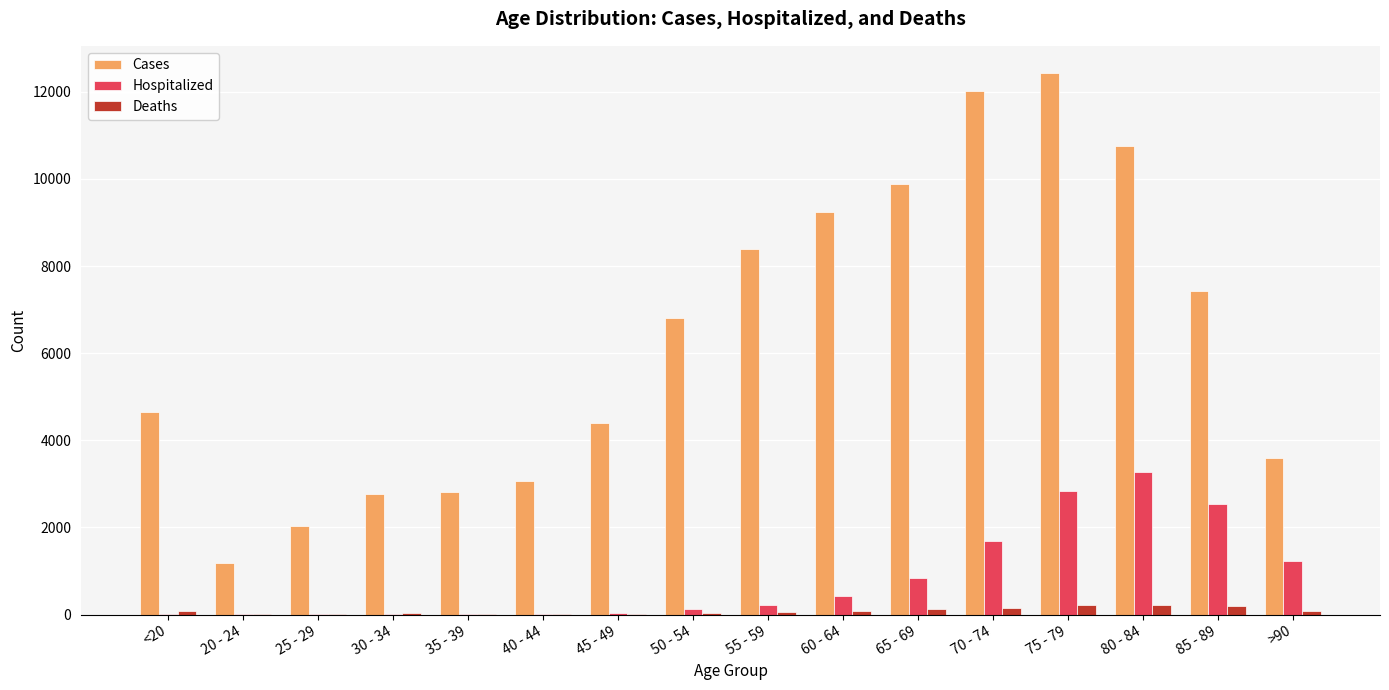

Is the value of Deaths at 60 - 64 greater than the value of Cases at 45 - 49?

No